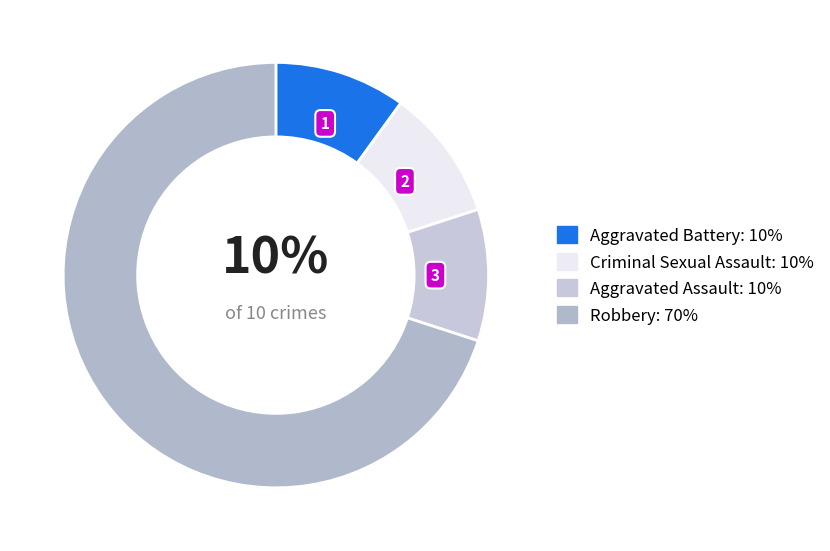

Count the number of slices in the pie.

4